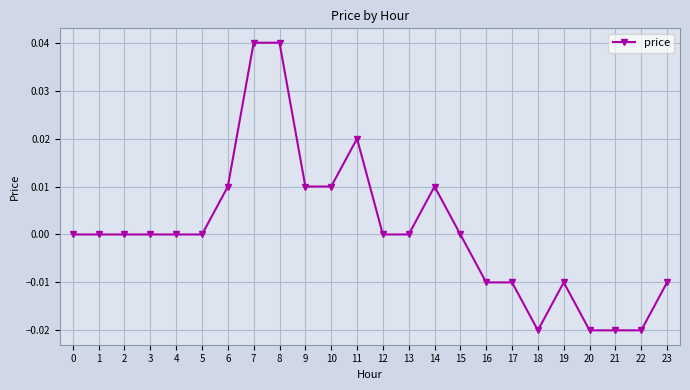

How many distinct data groups are displayed?

1